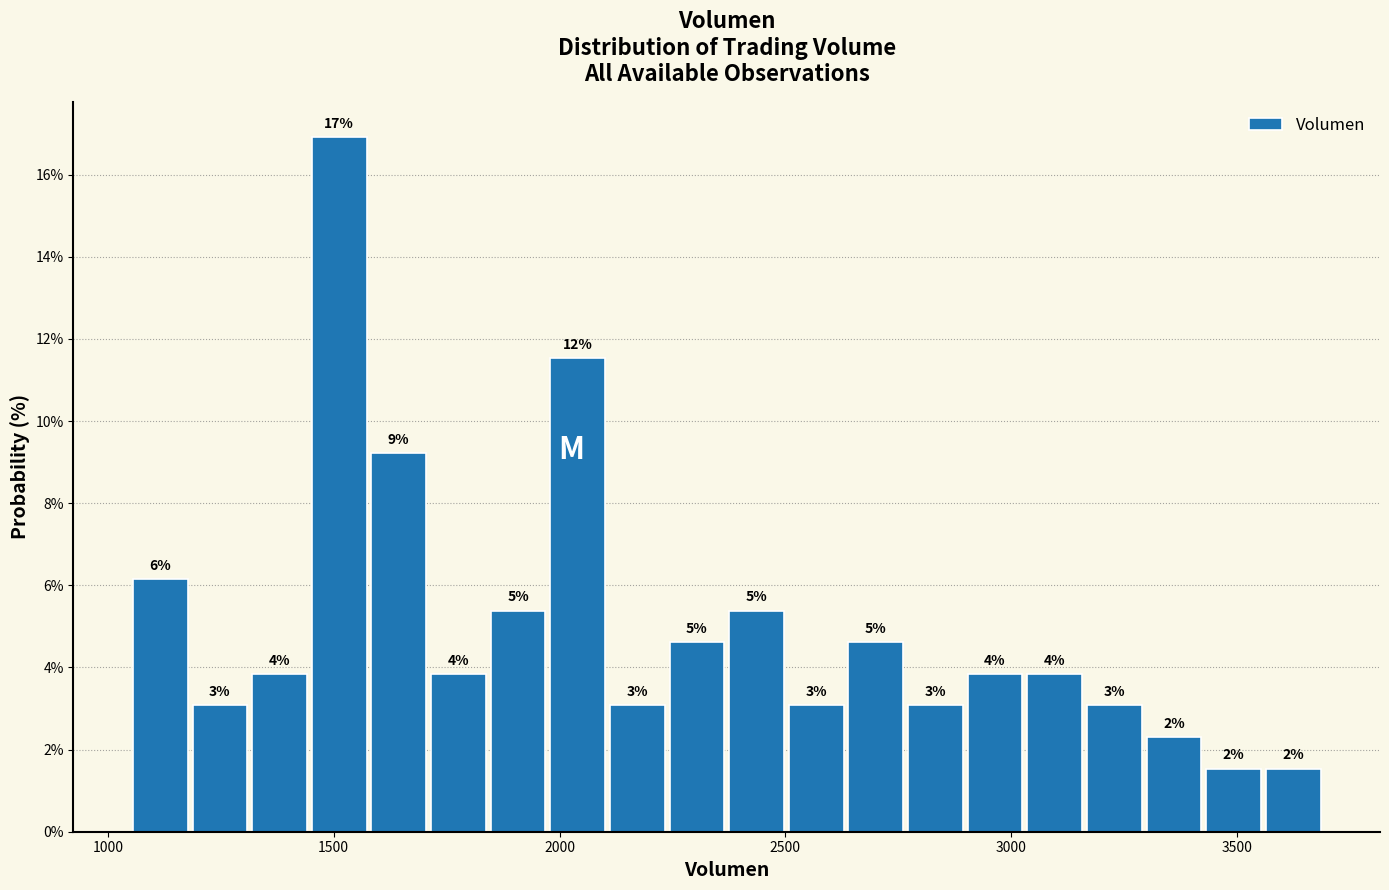

Around what value on the x-axis is the tallest bar? Give the approximate position of its centre, as read against the axis.

1500